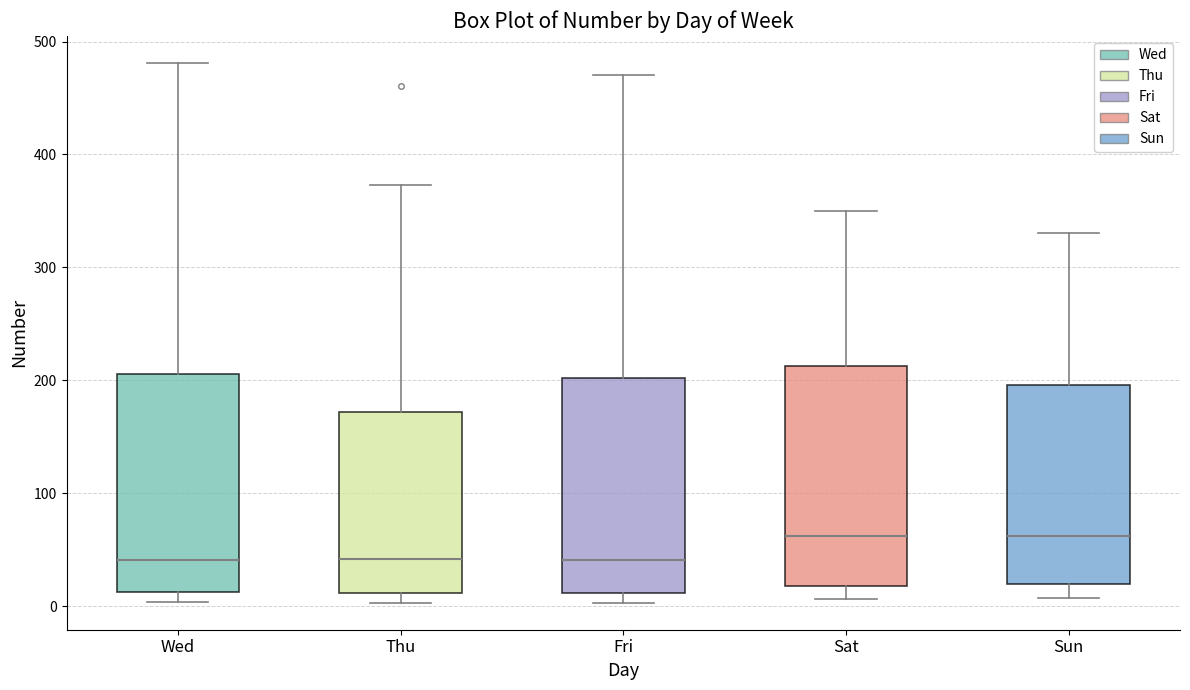

Reading left to right, read every box against the y-axis: the position of its median line, the range the box covers, and the ends of its whiskers. The values are not printed on the chart, so give them approximately, as read against the axis.

Wed: median 40, box 10 to 210, whiskers 0 to 480
Thu: median 40, box 10 to 170, whiskers 0 to 370
Fri: median 40, box 10 to 200, whiskers 0 to 470
Sat: median 60, box 20 to 210, whiskers 10 to 350
Sun: median 60, box 20 to 200, whiskers 10 to 330